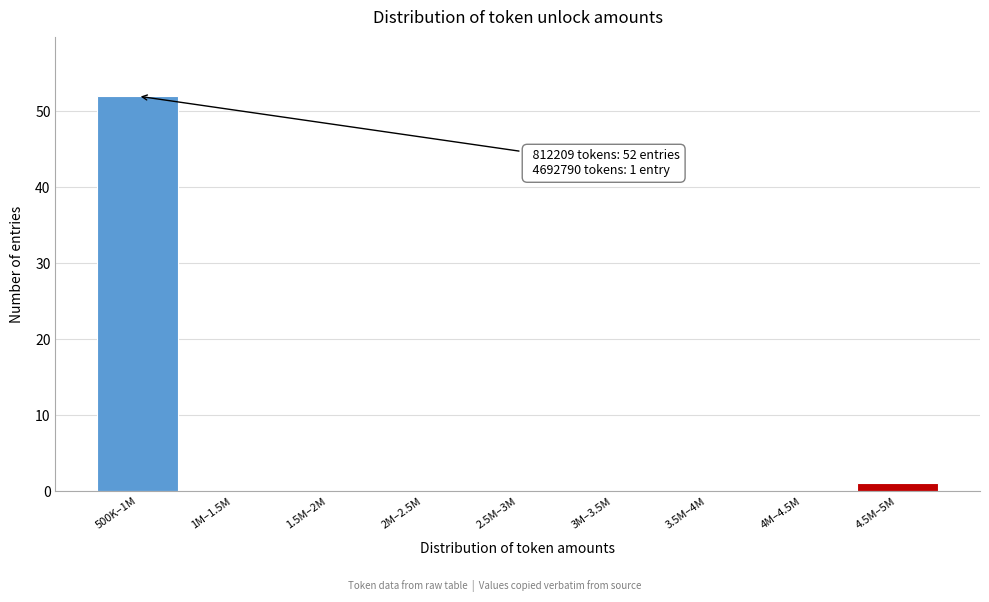

Reading right to left, what are all the values shown in this chart?

4.5M–5M=1	4M–4.5M=0	3.5M–4M=0	3M–3.5M=0	2.5M–3M=0	2M–2.5M=0	1.5M–2M=0	1M–1.5M=0	500K–1M=52